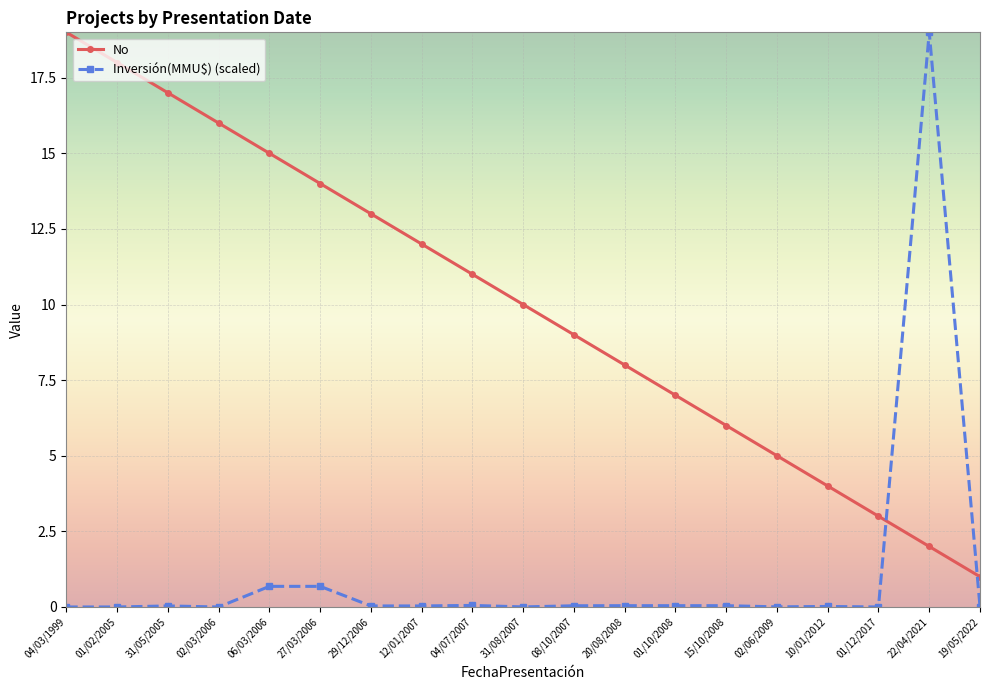

What is the difference between the maximum and second lowest values in the No series?

17.0